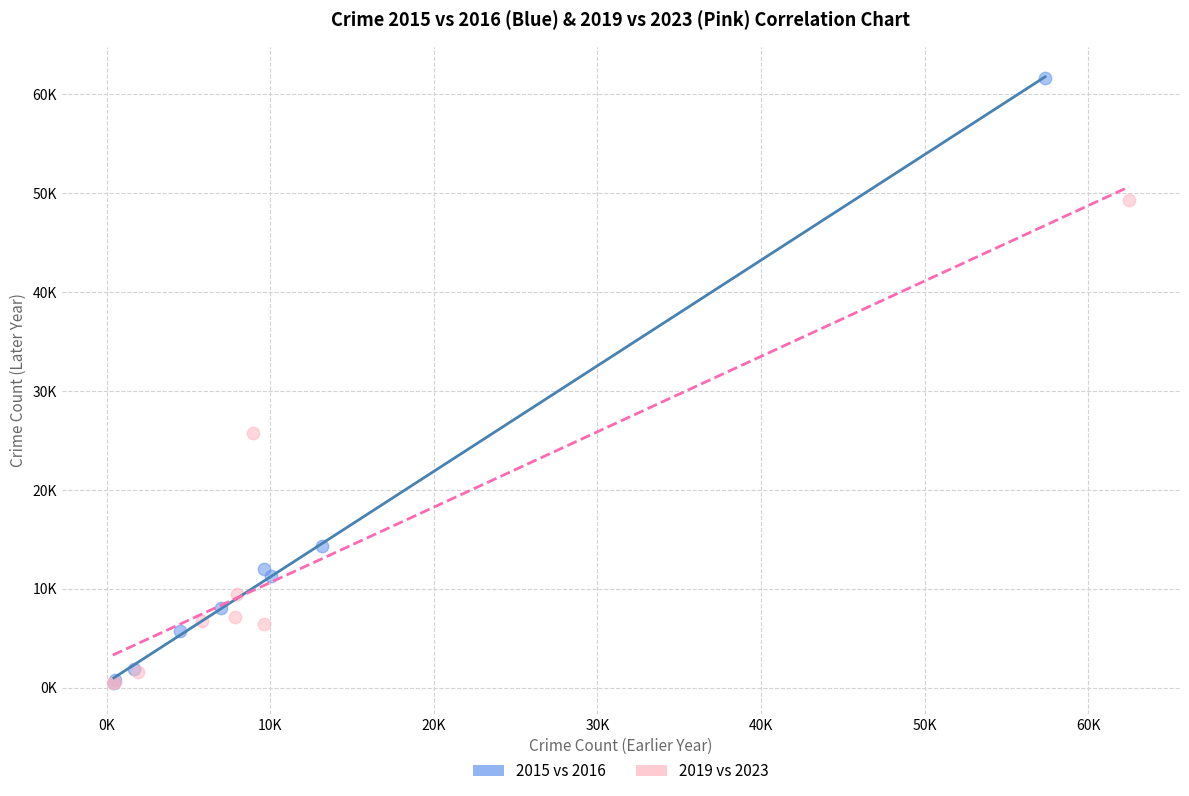

Which series contains the highest Y value?

2015 vs 2016